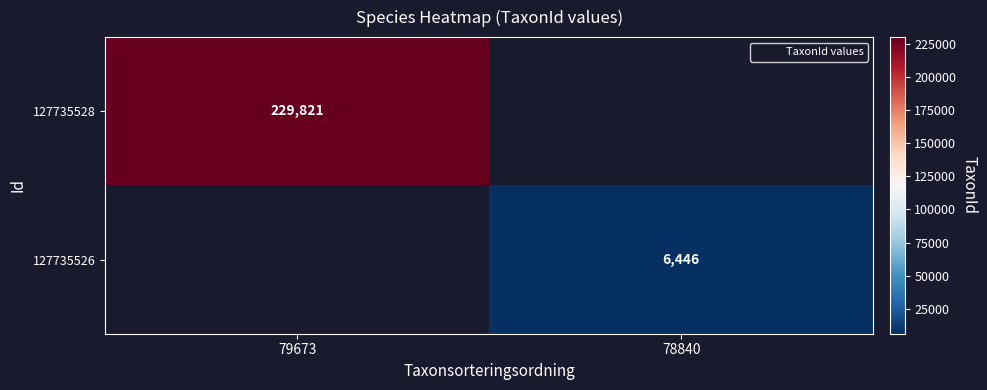

How many positive values does the 127735528 series have?

1